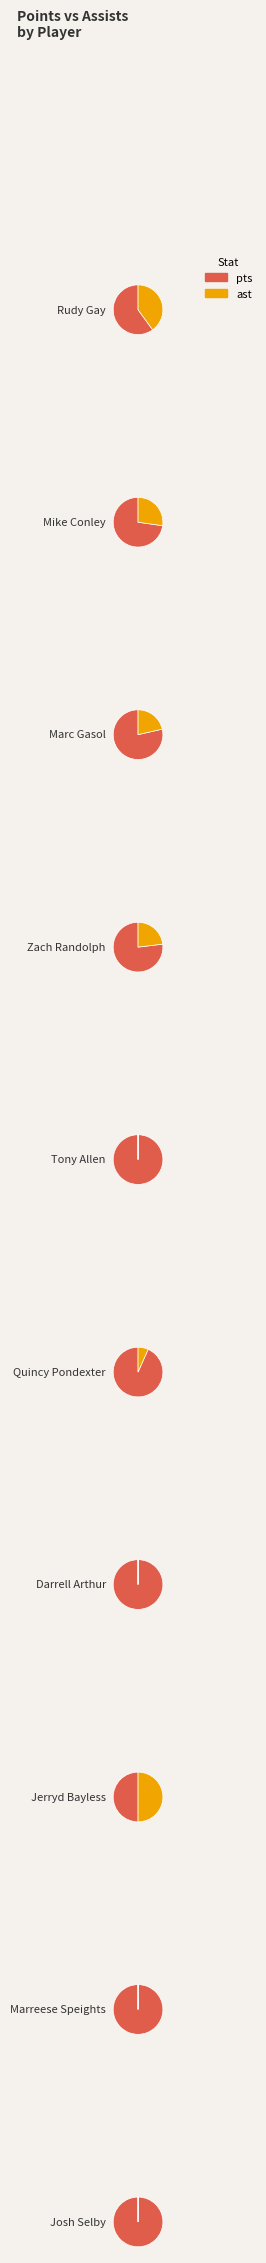

To the nearest percent, what portion does 3 represent?

11%